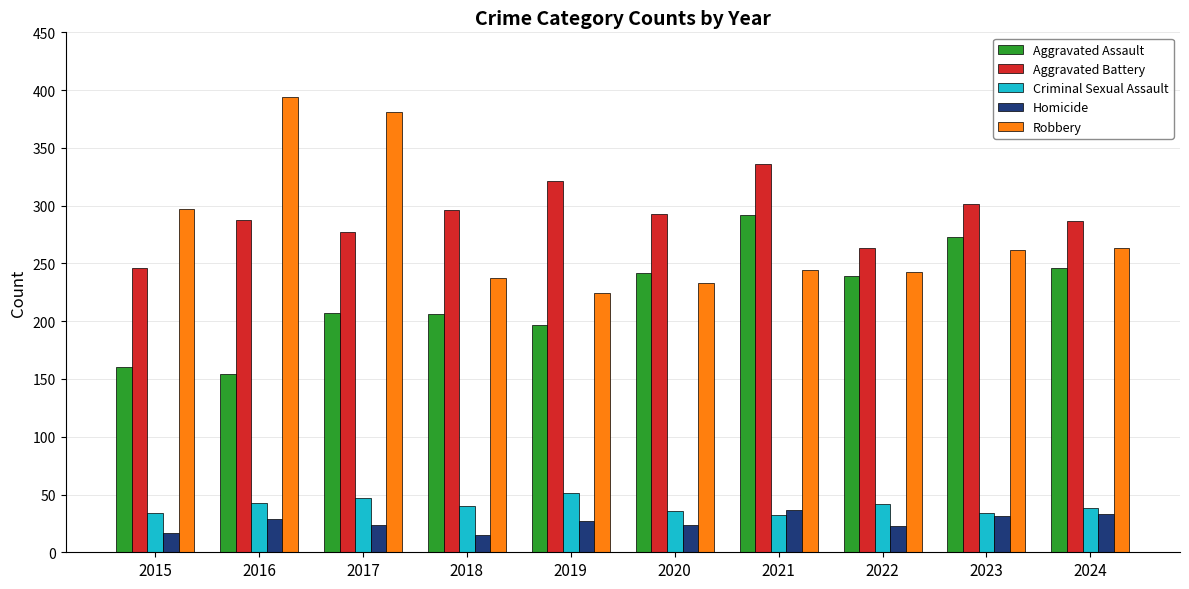

Which series has the widest spread of values?

Robbery